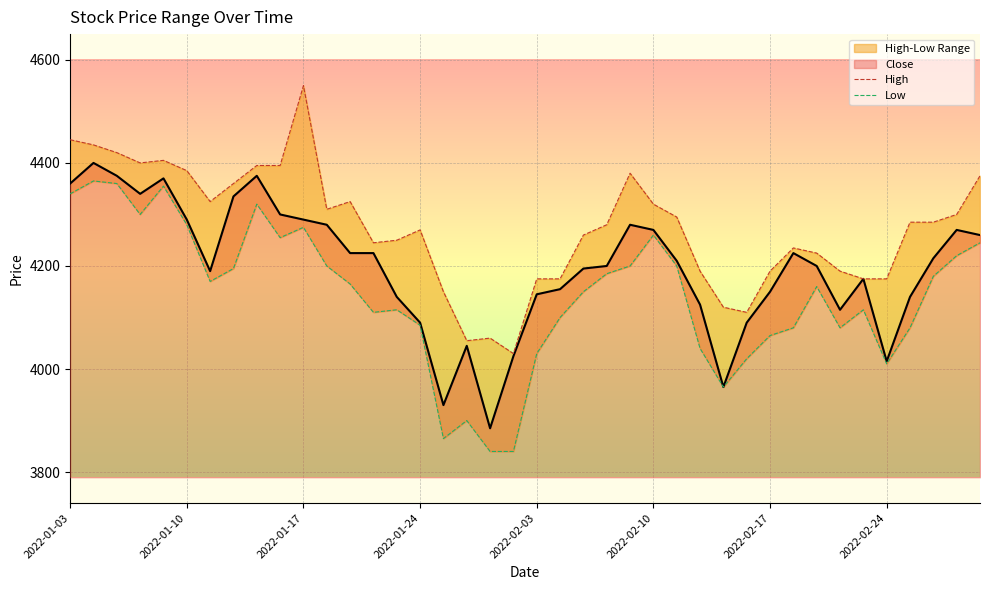

Reading left to right, list all the values displayed in this chart.

High: 4445	4435	4420	4400	4405	4385	4325	4360	4395	4395	4550	4310	4325	4245	4250	4270	4150	4055	4060	4030	4175	4175	4260	4280	4380	4320	4295	4190	4120	4110	4190	4235	4225	4190	4175	4175	4285	4285	4300	4375
Low: 4340	4365	4360	4300	4355	4280	4170	4195	4320	4255	4275	4200	4165	4110	4115	4085	3865	3900	3840	3840	4030	4100	4150	4185	4200	4260	4200	4040	3965	4020	4065	4080	4160	4080	4115	4010	4080	4180	4220	4245